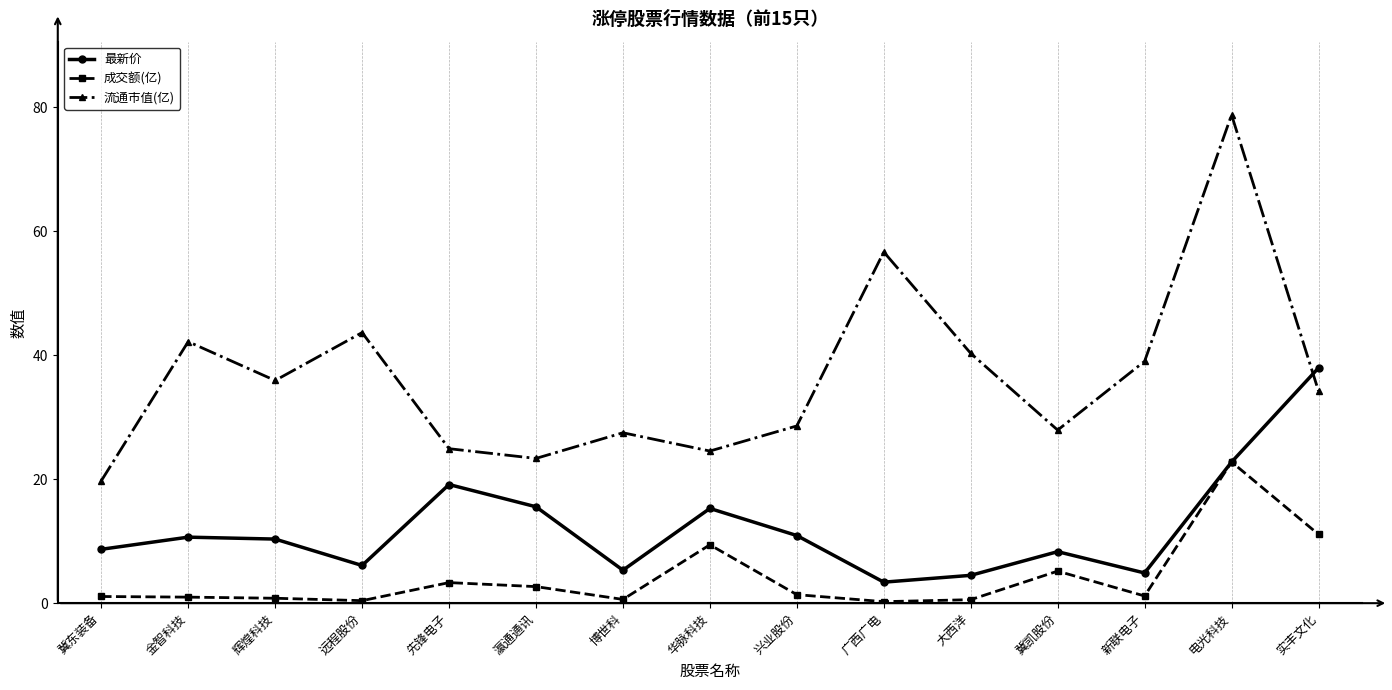

How many lines are shown in the chart?

3